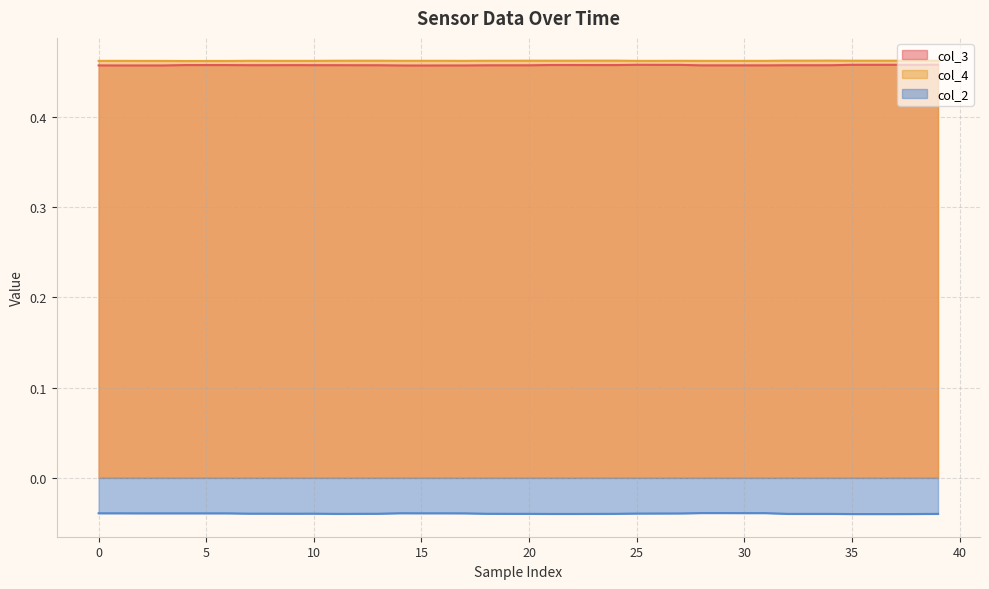

Reading left to right, transcribe all the data shown in this chart.

col_3: 0.5	0.5	0.5	0.5	0.5	0.5	0.5	0.5	0.5	0.5	0.5	0.5	0.5	0.5	0.5	0.5	0.5	0.5	0.5	0.5	0.5	0.5	0.5	0.5	0.5	0.5	0.5	0.5	0.5	0.5	0.5	0.5	0.5	0.5	0.5	0.5	0.5	0.5	0.5	0.5
col_4: 0.5	0.5	0.5	0.5	0.5	0.5	0.5	0.5	0.5	0.5	0.5	0.5	0.5	0.5	0.5	0.5	0.5	0.5	0.5	0.5	0.5	0.5	0.5	0.5	0.5	0.5	0.5	0.5	0.5	0.5	0.5	0.5	0.5	0.5	0.5	0.5	0.5	0.5	0.5	0.5
col_2: -0.0	-0.0	-0.0	-0.0	-0.0	-0.0	-0.0	-0.0	-0.0	-0.0	-0.0	-0.0	-0.0	-0.0	-0.0	-0.0	-0.0	-0.0	-0.0	-0.0	-0.0	-0.0	-0.0	-0.0	-0.0	-0.0	-0.0	-0.0	-0.0	-0.0	-0.0	-0.0	-0.0	-0.0	-0.0	-0.0	-0.0	-0.0	-0.0	-0.0